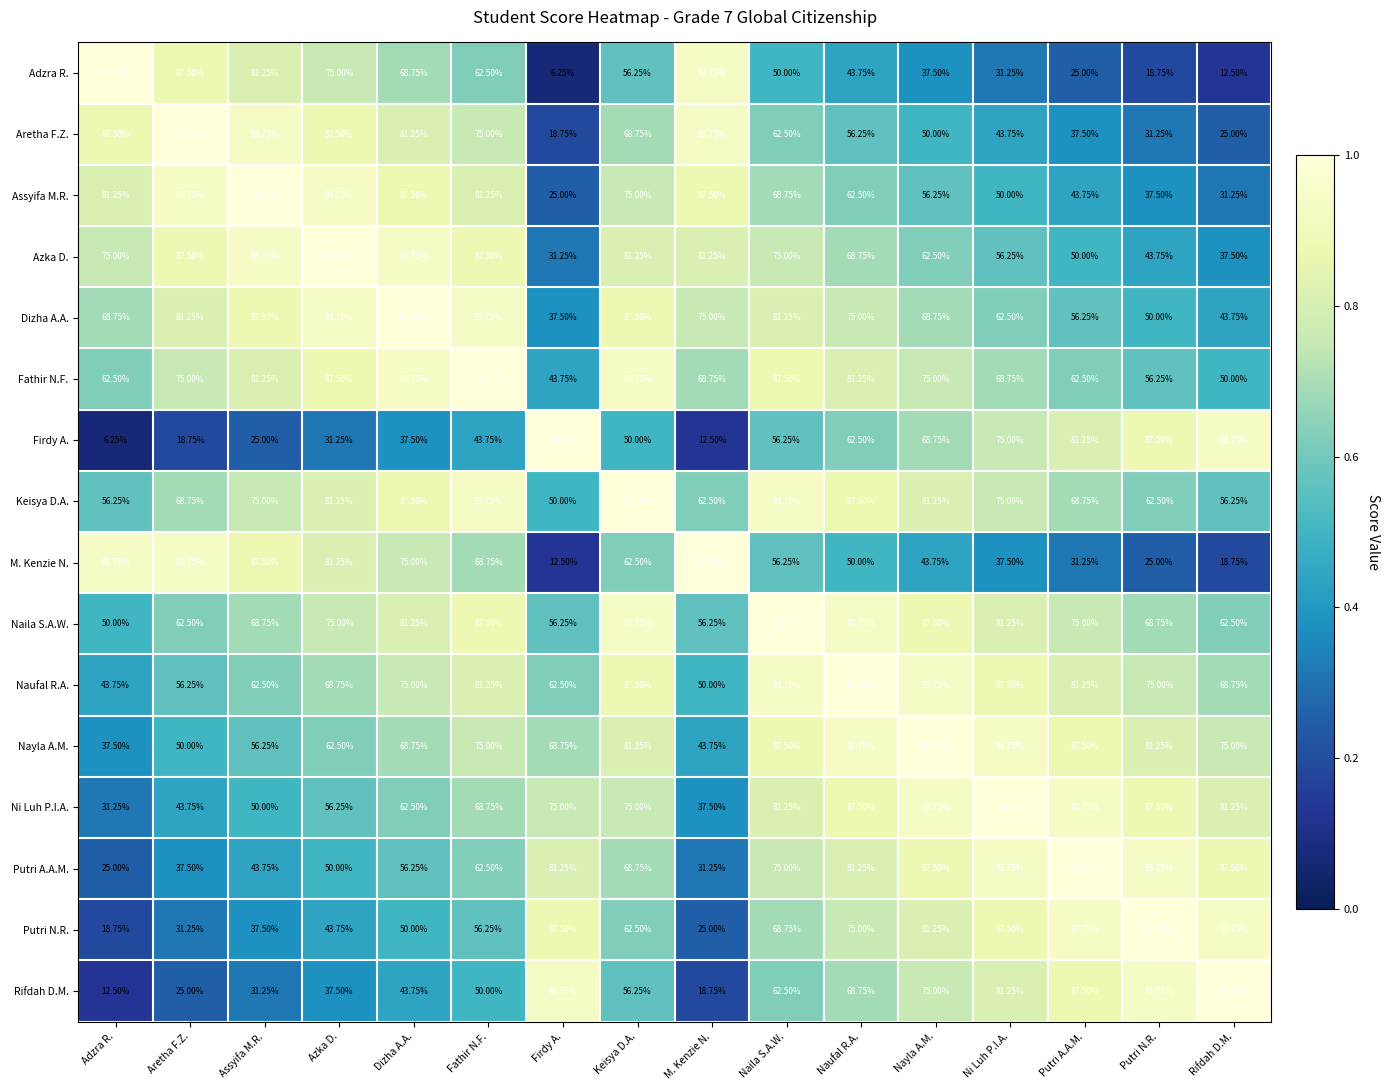

Is the value of Dizha A.A. at Naufal R.A. greater than the value of Putri A.A.M. at Rifdah D.M.?

No